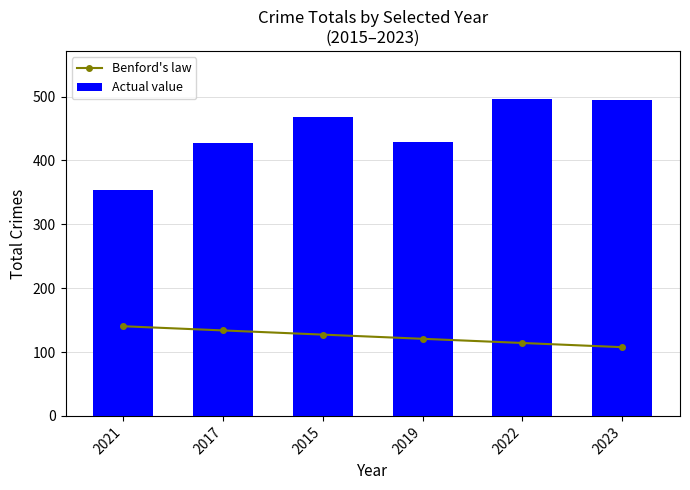

Reading right to left, what are all the values shown in this chart?

Benford's law: 107.6	114.2	120.7	127.3	133.8	140.4
Actual value: 495.0	497.0	429.0	468.0	428.0	354.0